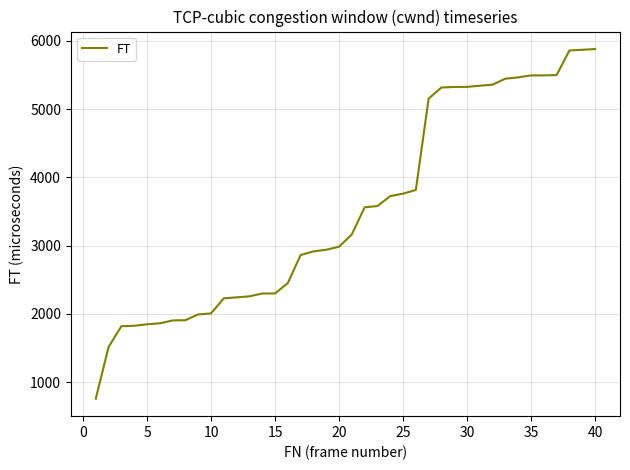

What is the maximum value shown in the chart?

5878